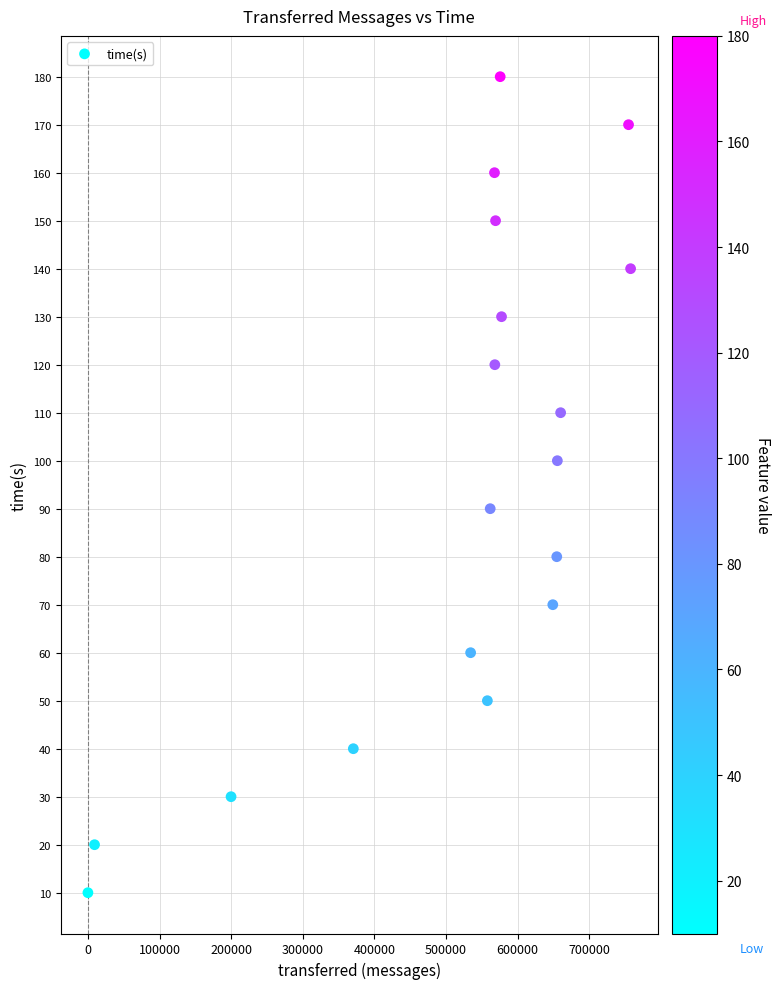

What is the range of X values (max minus min)?

757800